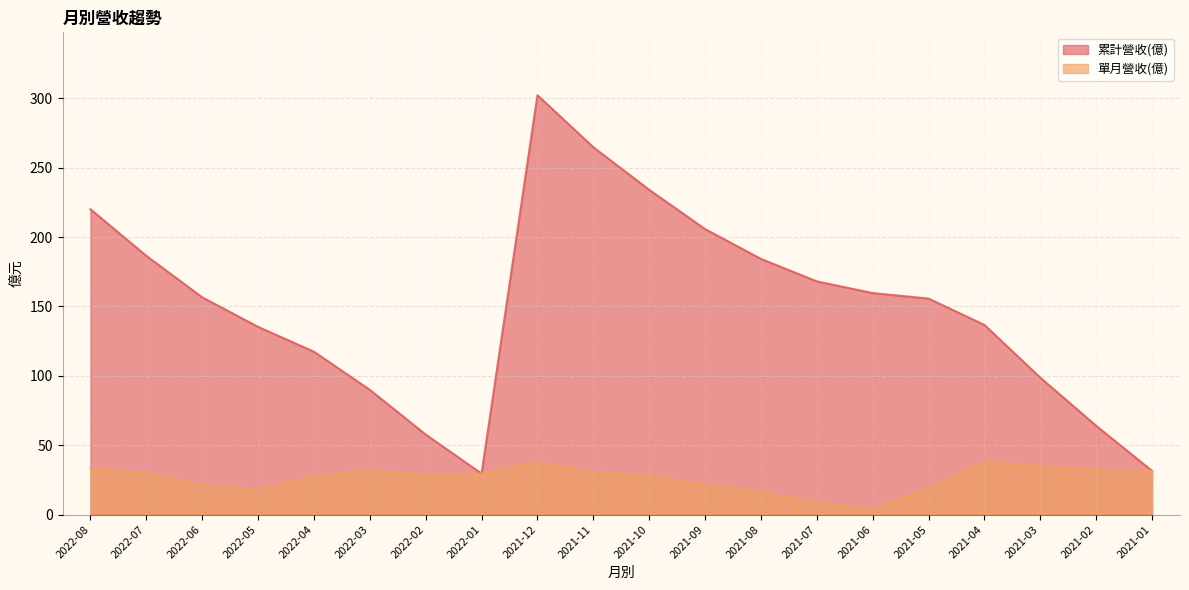

Rank the series by their average value, from lowest to highest.

單月營收(億), 累計營收(億)